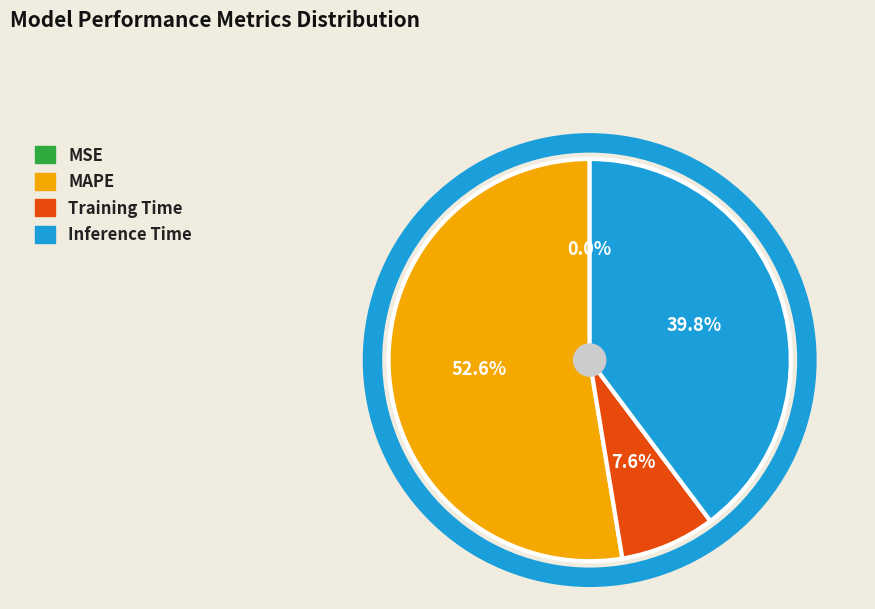

Which has a higher value, Inference Time or Training Time?

Inference Time